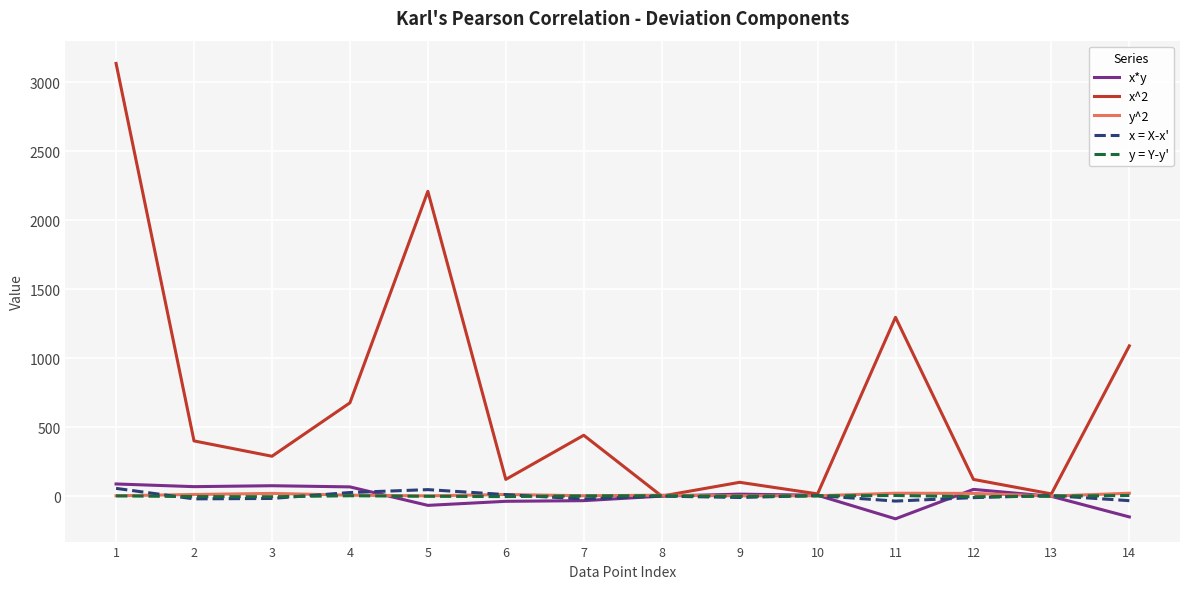

What is the greatest value displayed?

3136.0